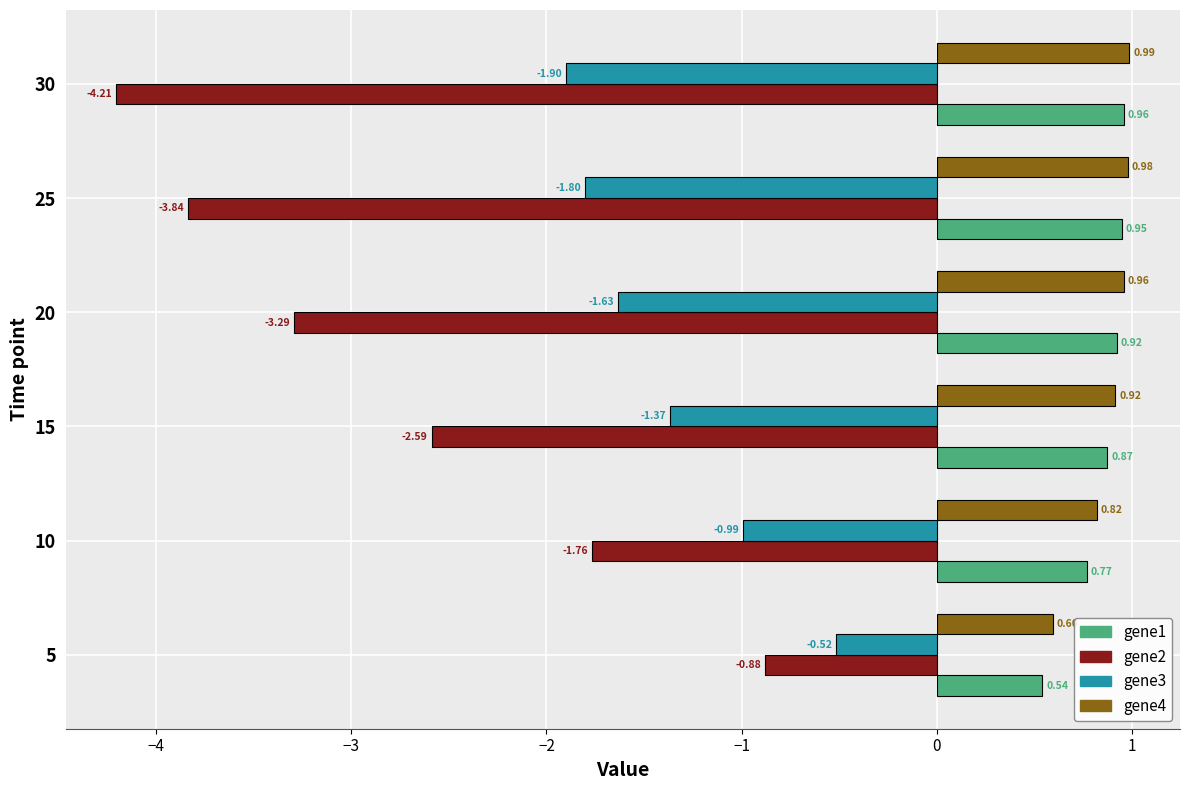

What is the sum of the gene4 values at 30 and 10?

1.8